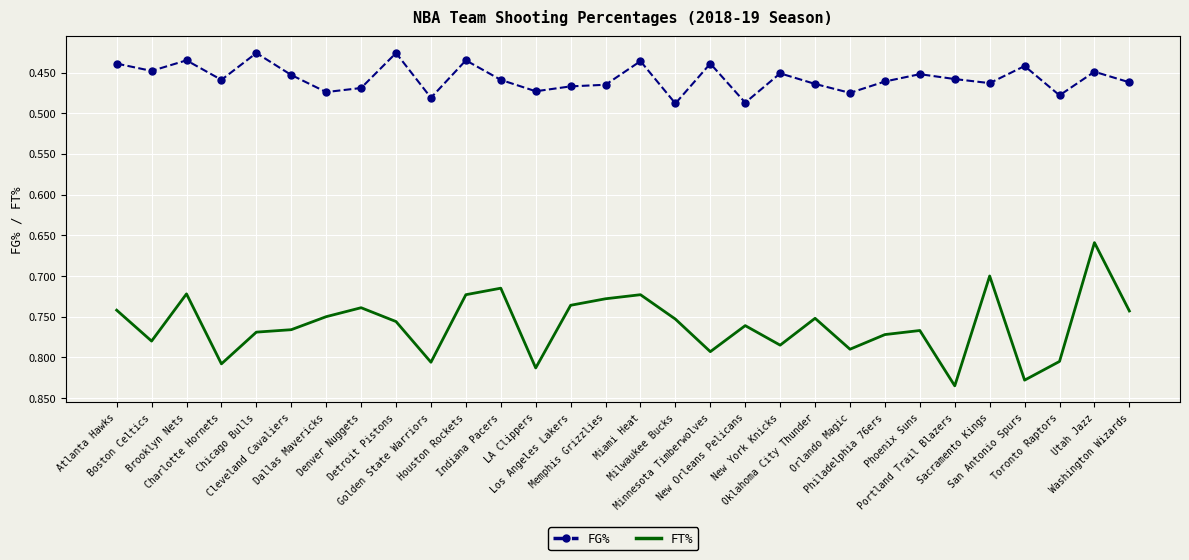

Which series has the largest total across all categories?

FT%